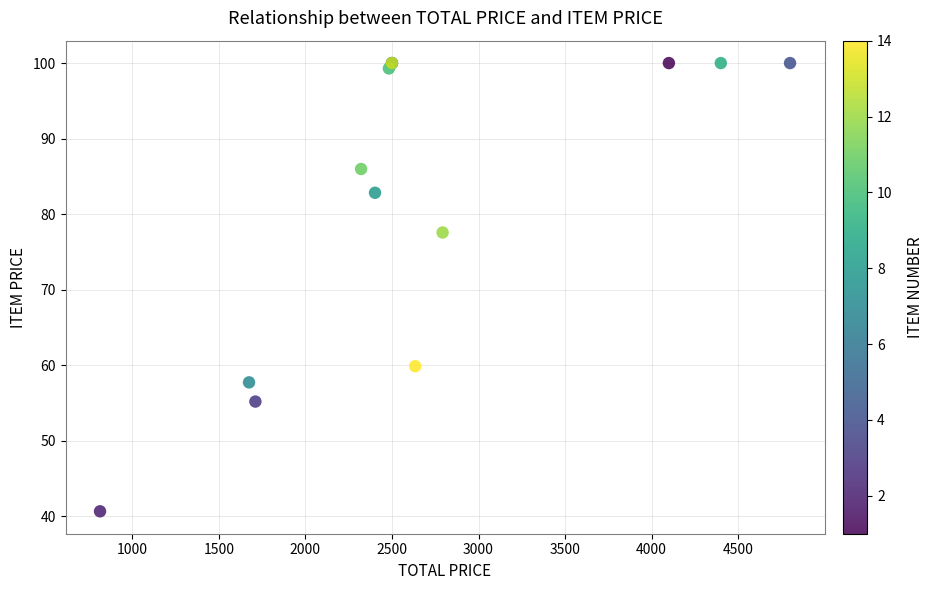

What Y value in the scatter plot is closest to 70?

77.6